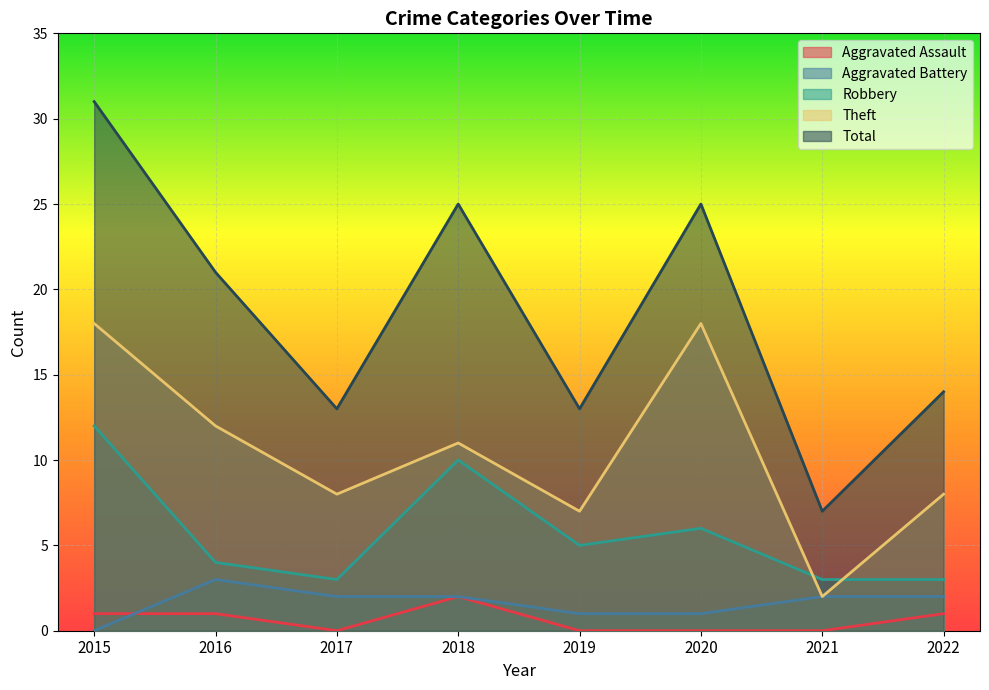

Does the chart display data point markers on the line(s)?

No